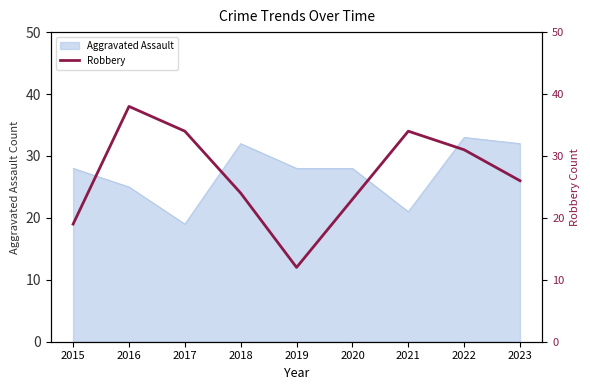

At which label does Aggravated Assault reach its minimum?

2017